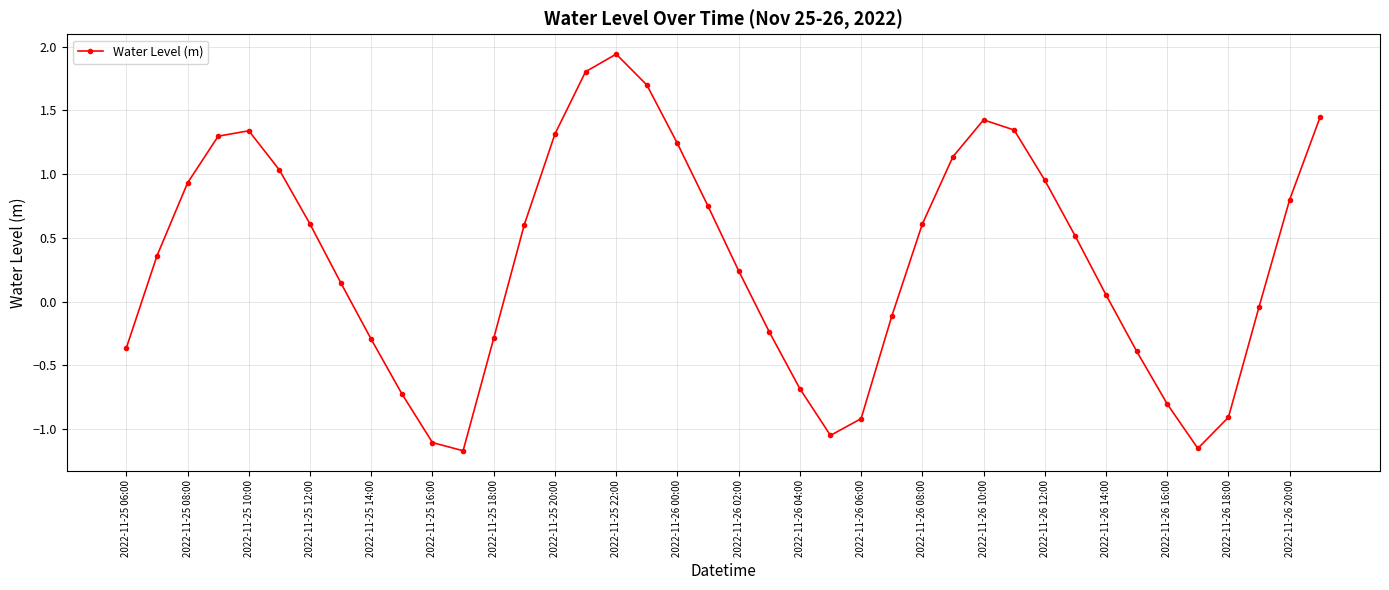

True or false: the data has more than 1 interior local peaks.

True